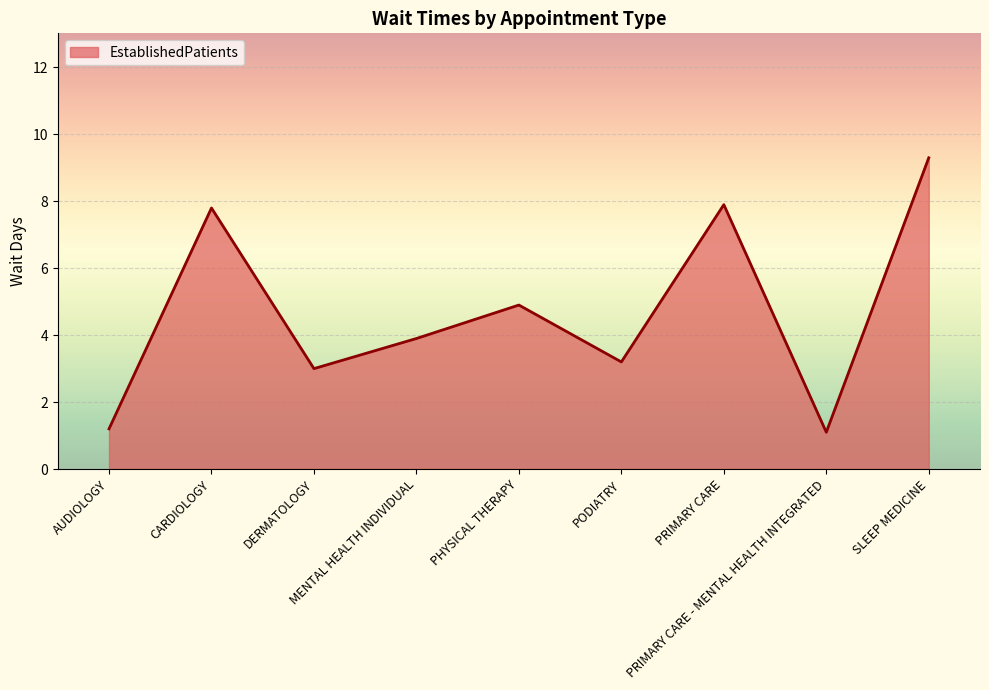

What is the minimum value shown in the chart?

1.1